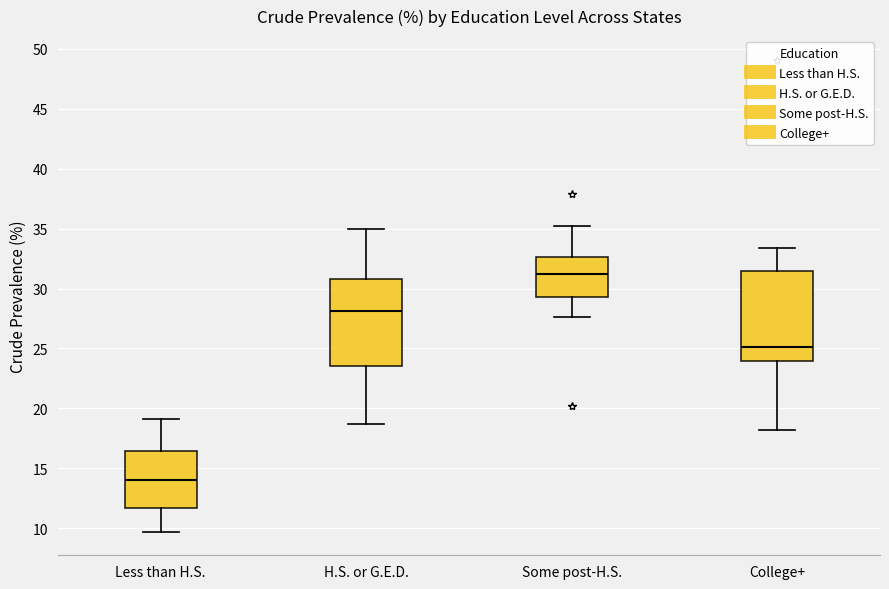

Where is the lower edge of the box for Some post-H.S. on the y-axis? The values are not printed on the chart, so give them approximately, as read against the axis.

29.5